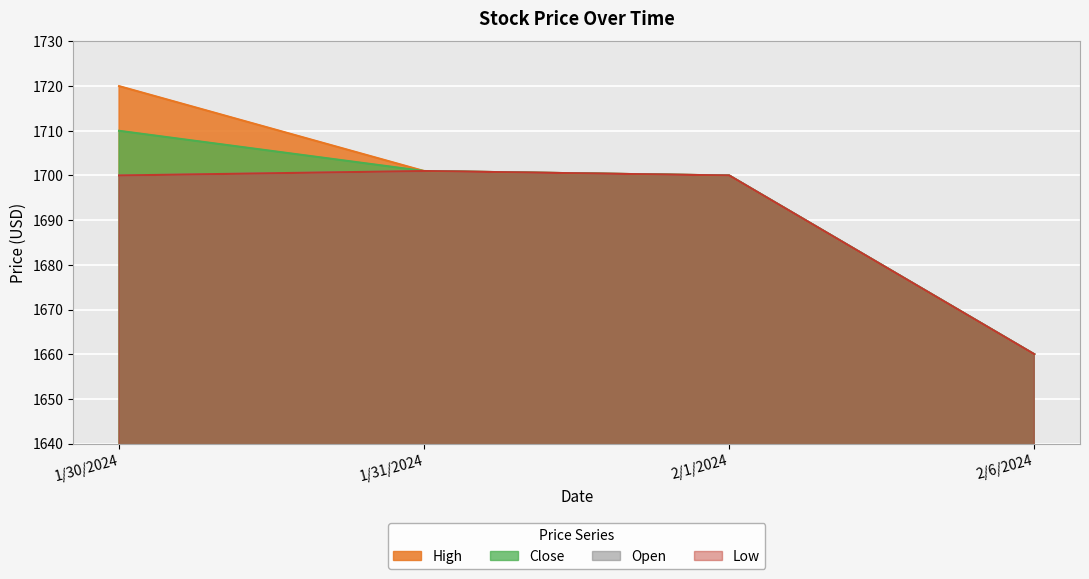

What is the smallest value displayed?

1660